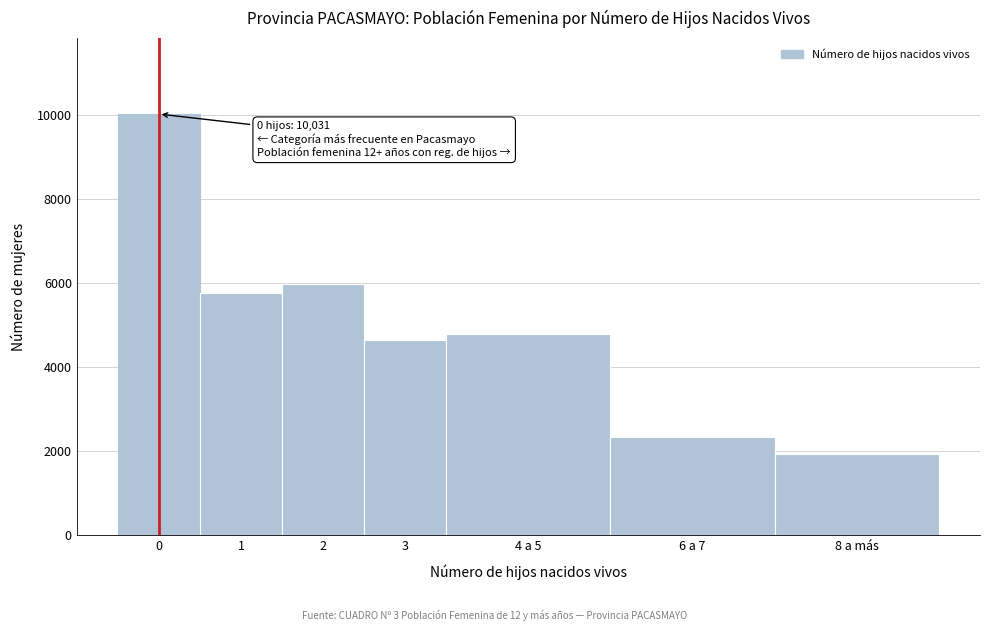

Reading right to left, extract all data points from this chart.

8 a más=1936	6 a 7=2344	4 a 5=4804	3=4659	2=5987	1=5770	0=10031